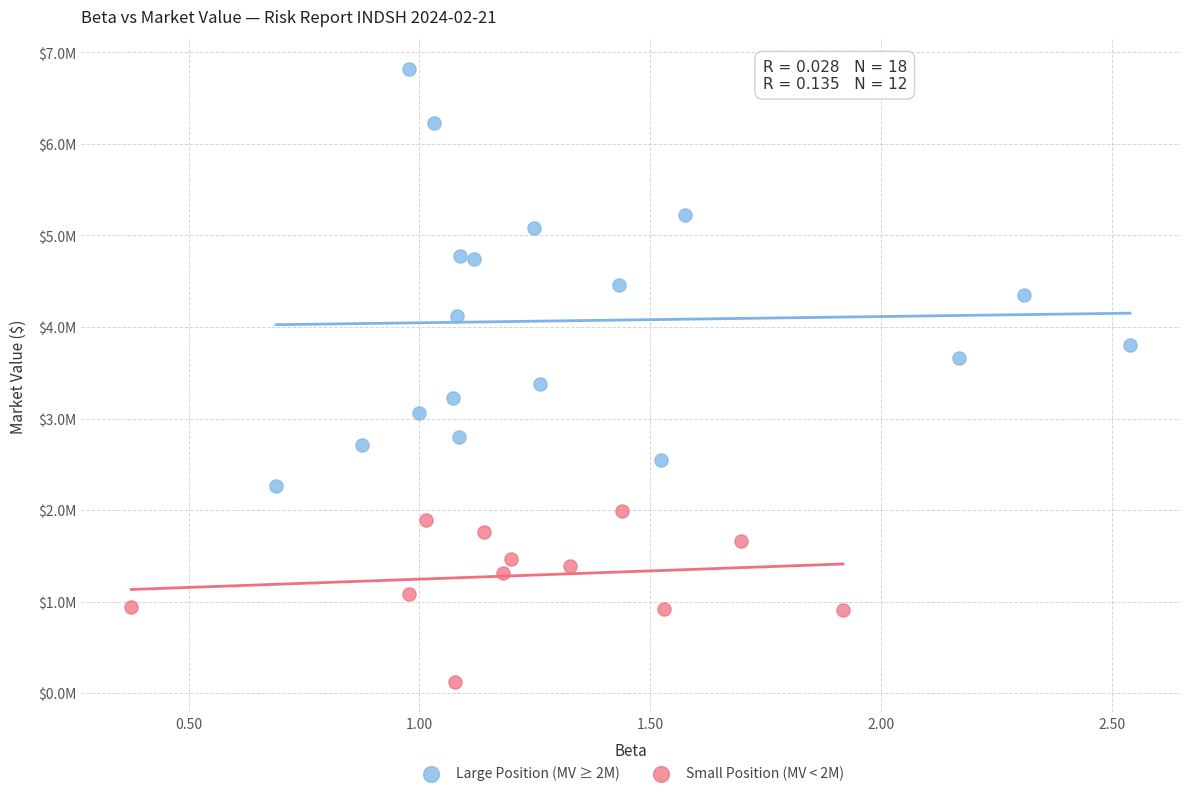

What are all the series names shown in the legend?

Large Position (MV ≥ 2M), Small Position (MV < 2M)